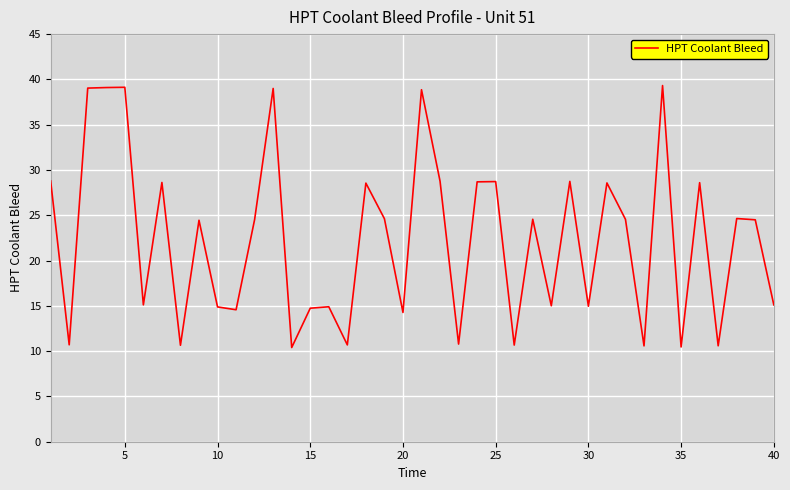

What is the greatest value displayed?

39.3